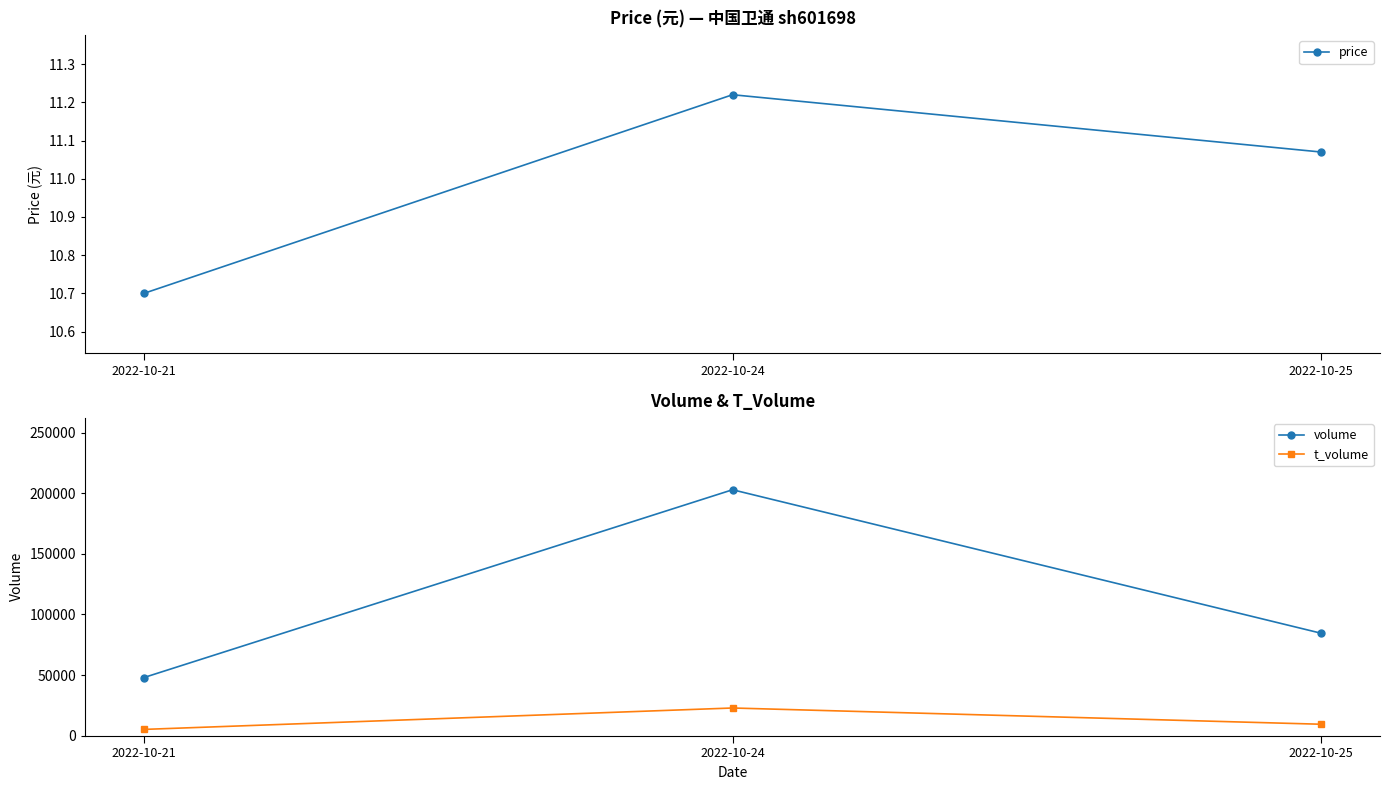

Reading right to left, extract all data points from this chart.

price: 11.1	11.2	10.7
volume: 84494.0	202910.0	47944.0
t_volume: 9404.0	22808.0	5142.0